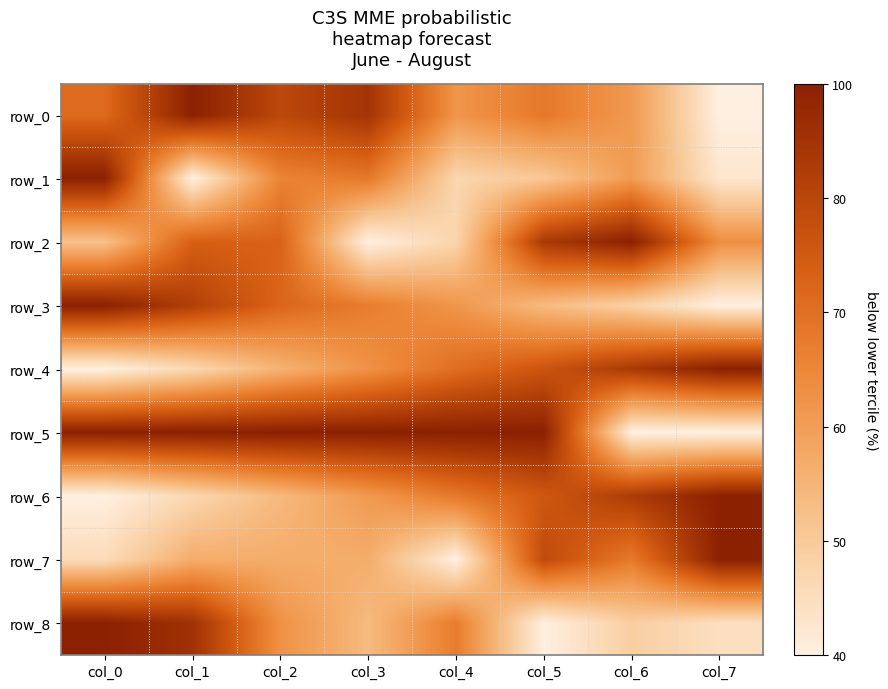

What is the difference between the highest and lowest values at col_4?

1.0